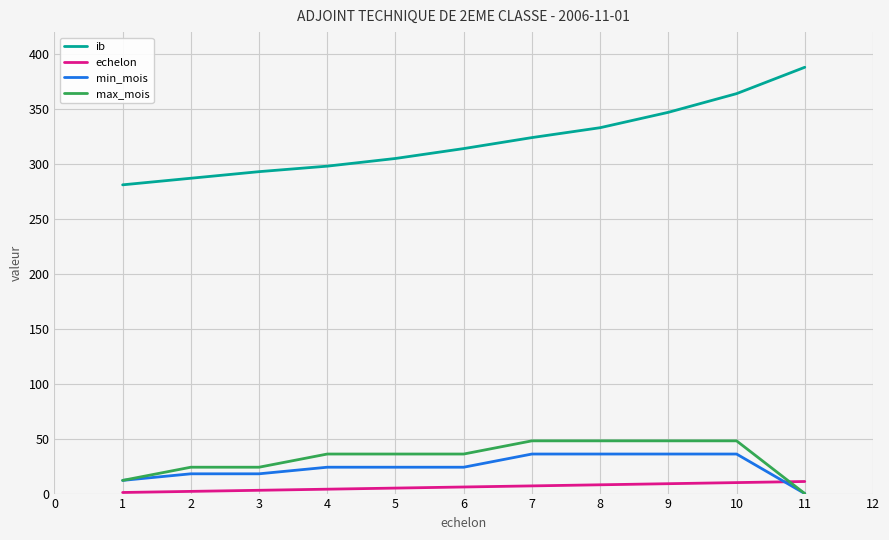

At 6, list the series in order from largest to smallest.

ib, max_mois, min_mois, echelon